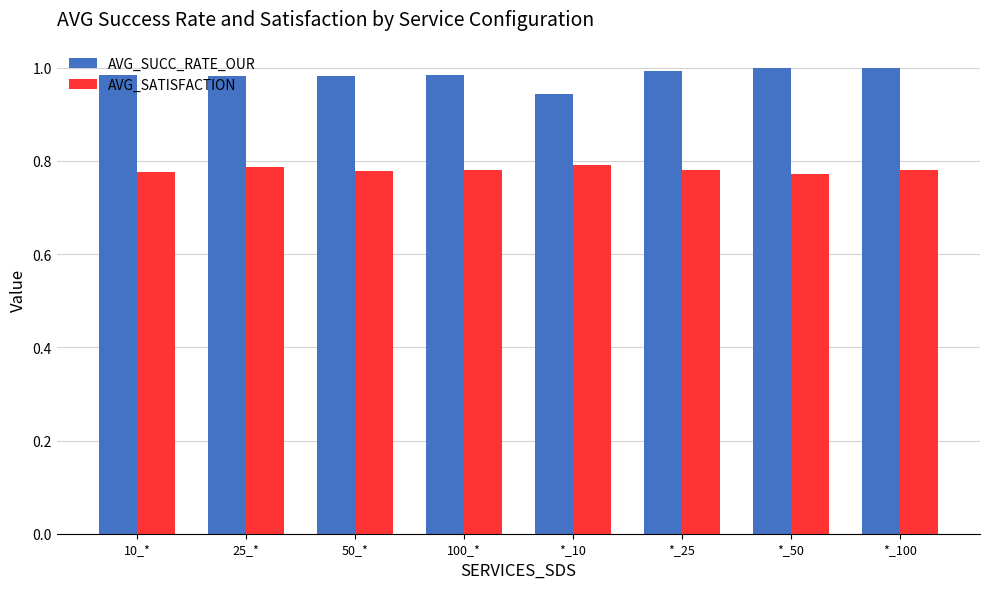

What is the sum of all AVG_SATISFACTION values?

6.2